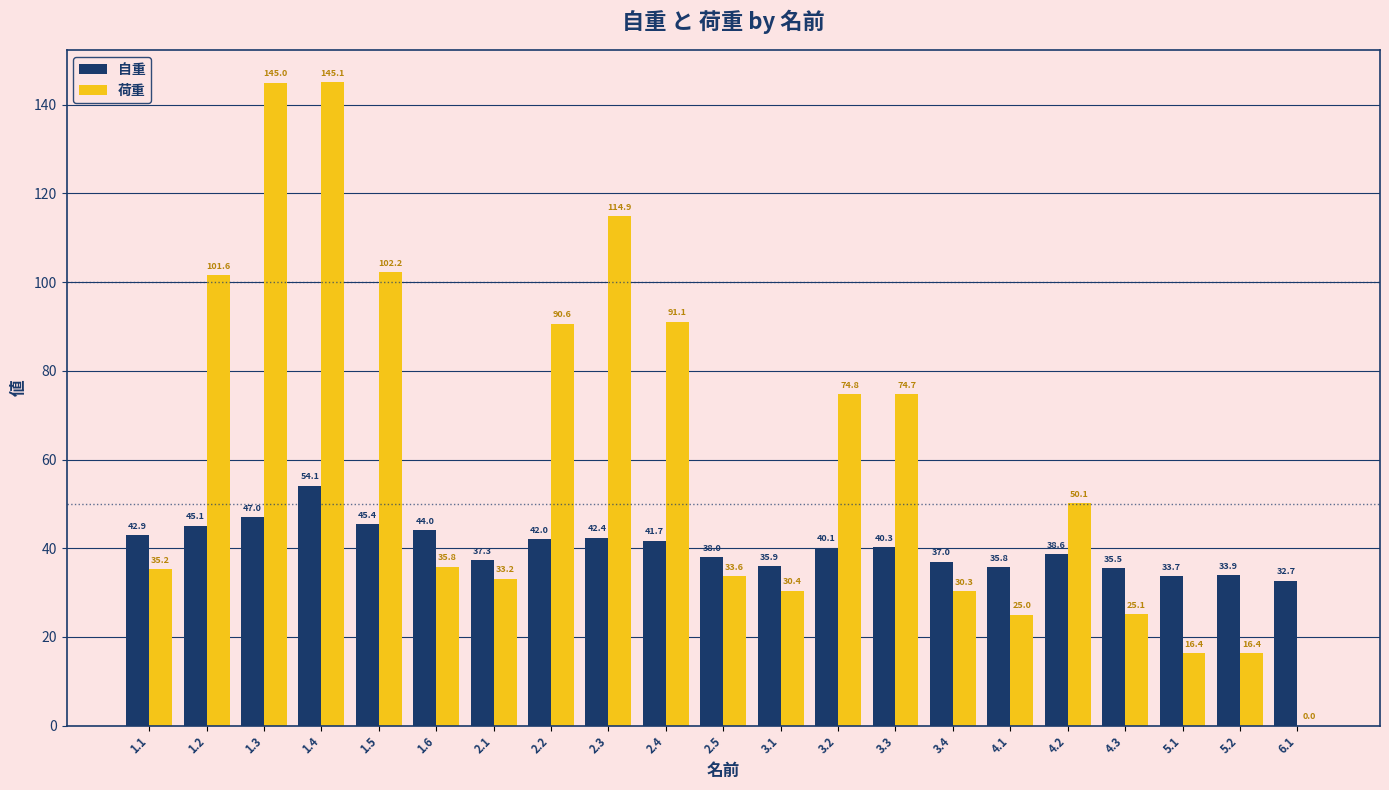

Which series has the largest total across all categories?

荷重